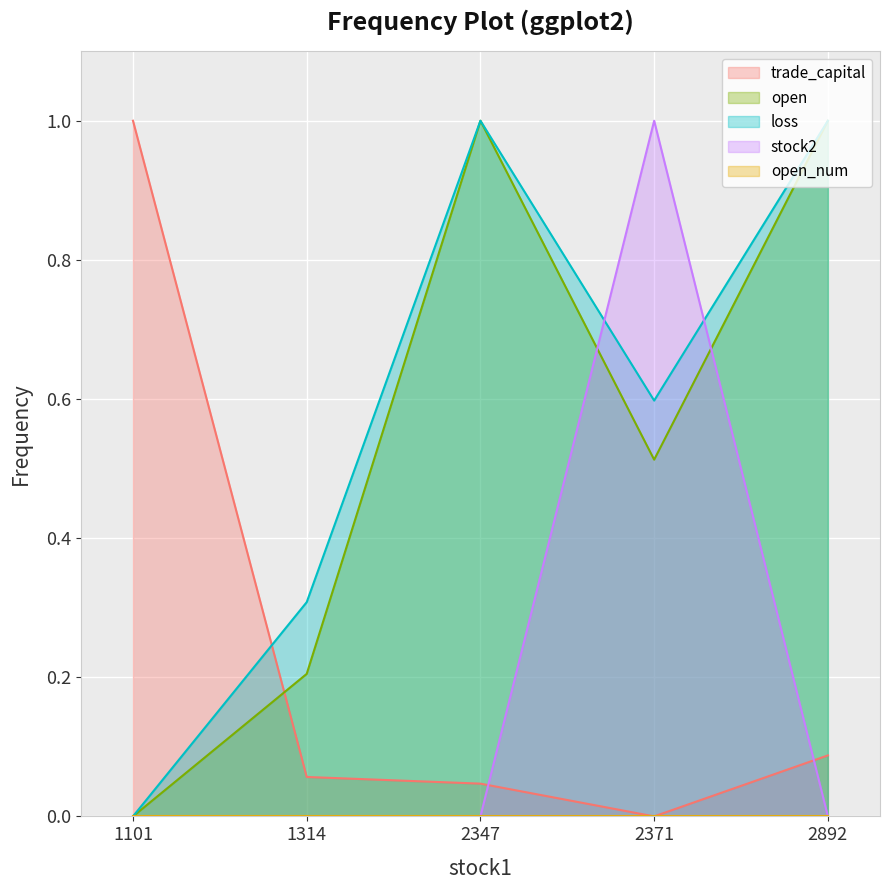

What is the maximum value shown in the chart?

1.0